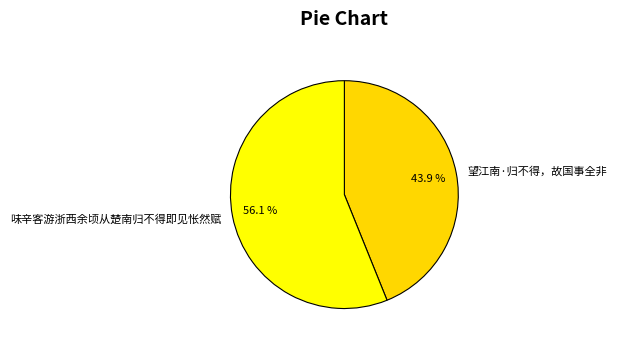

What is the smallest slice in the pie chart?

望江南·归不得，故国事全非